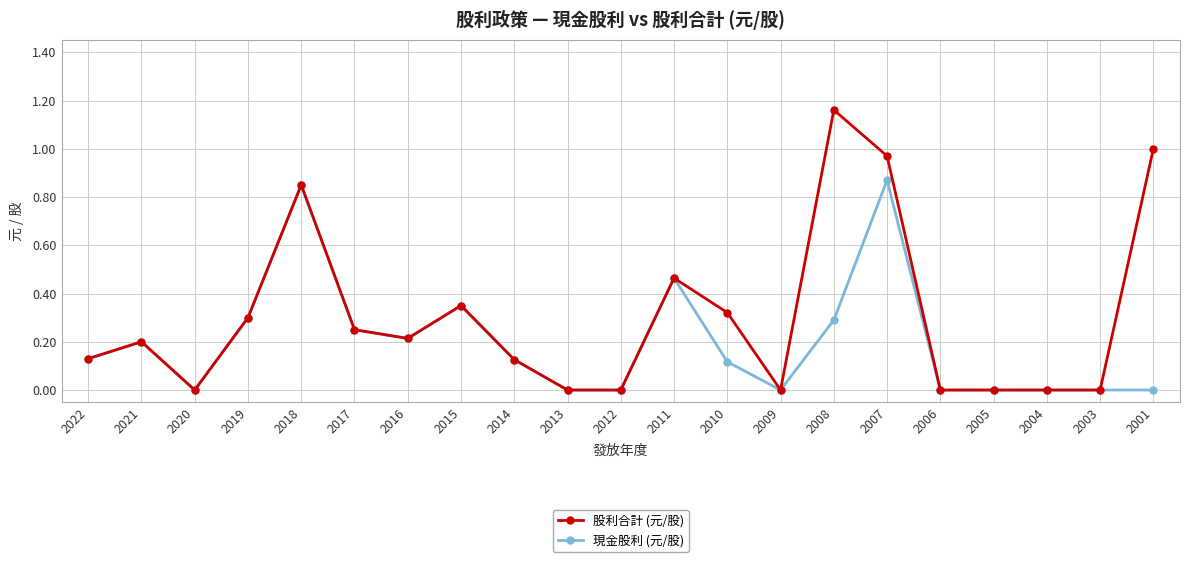

Is it true that 股利合計 (元/股) equals 0.8 at 2011?

False